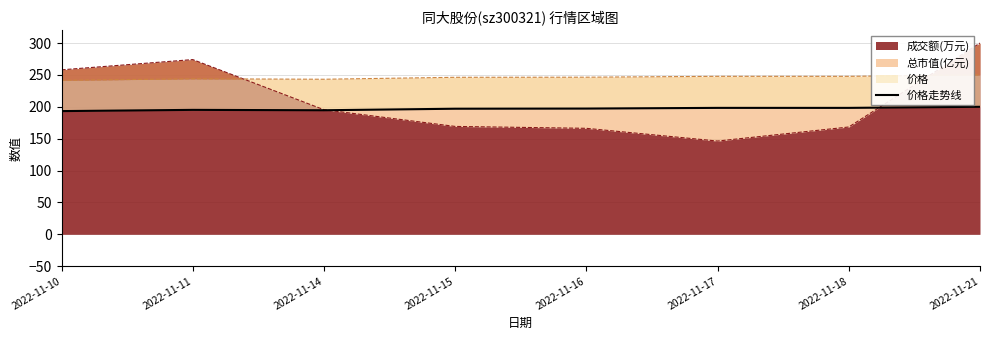

The chart shows a value of 300.9 at 2022-11-18. True or false?

False